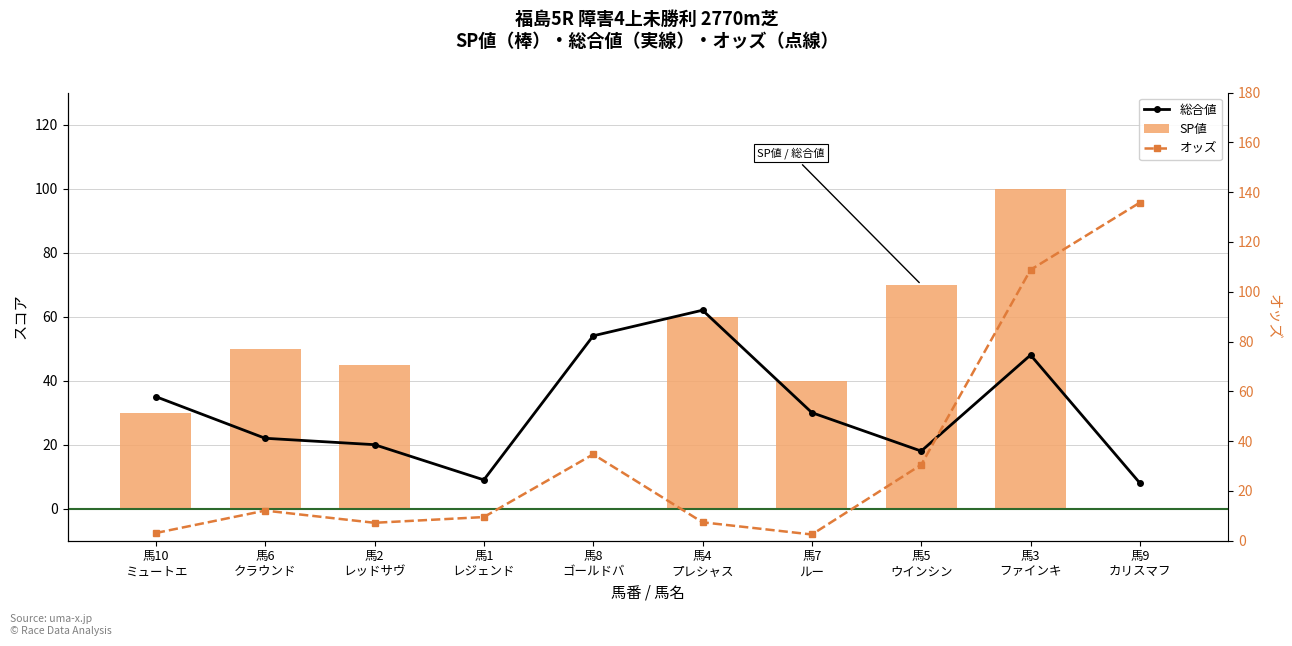

List the series in order of their overall mean, highest first.

SP値, オッズ, 総合値